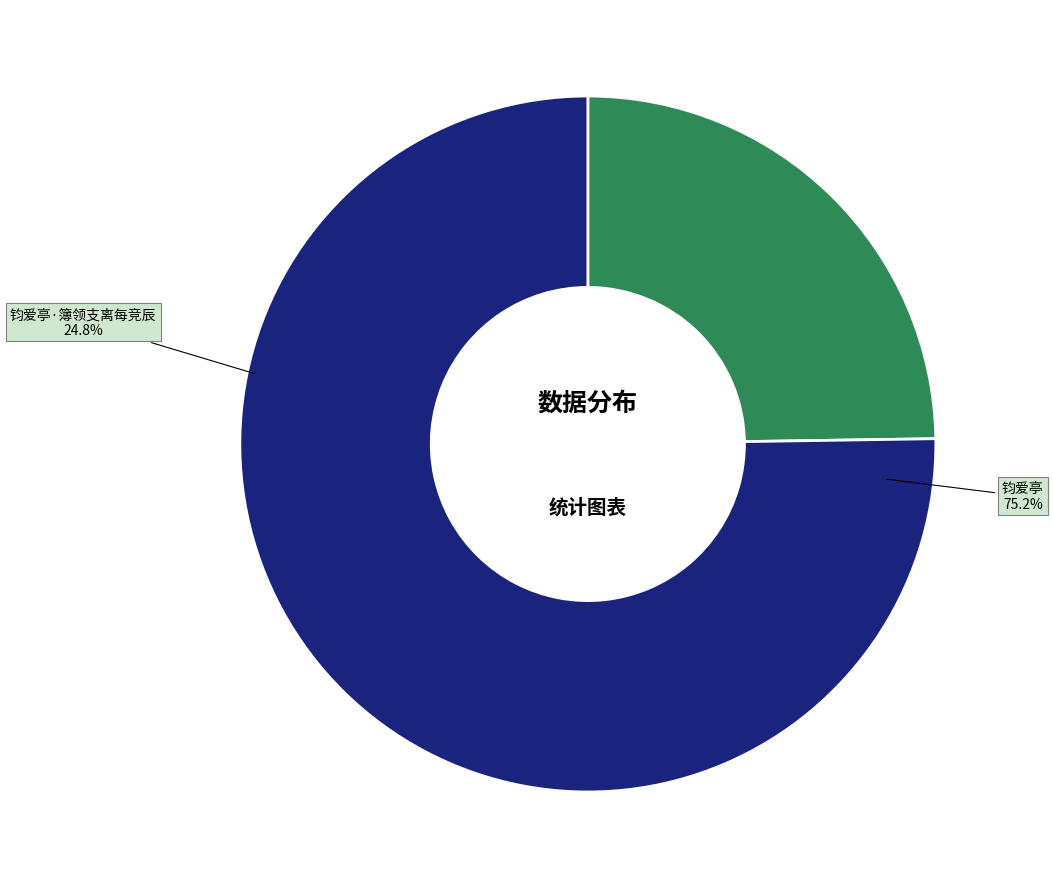

Which slice is the largest?

钧爱亭